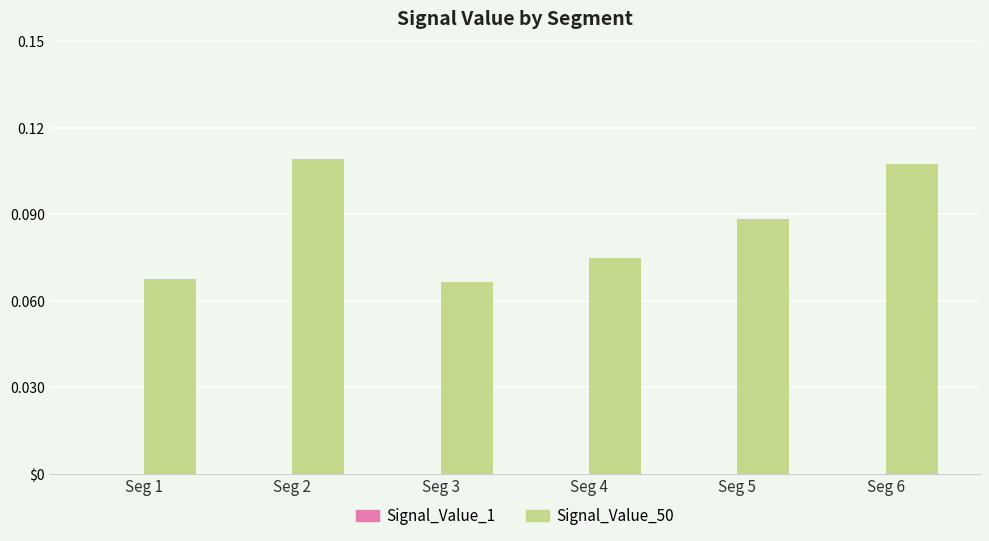

What is the value of the Signal_Value_50 bar at the 5th from the left?

0.1